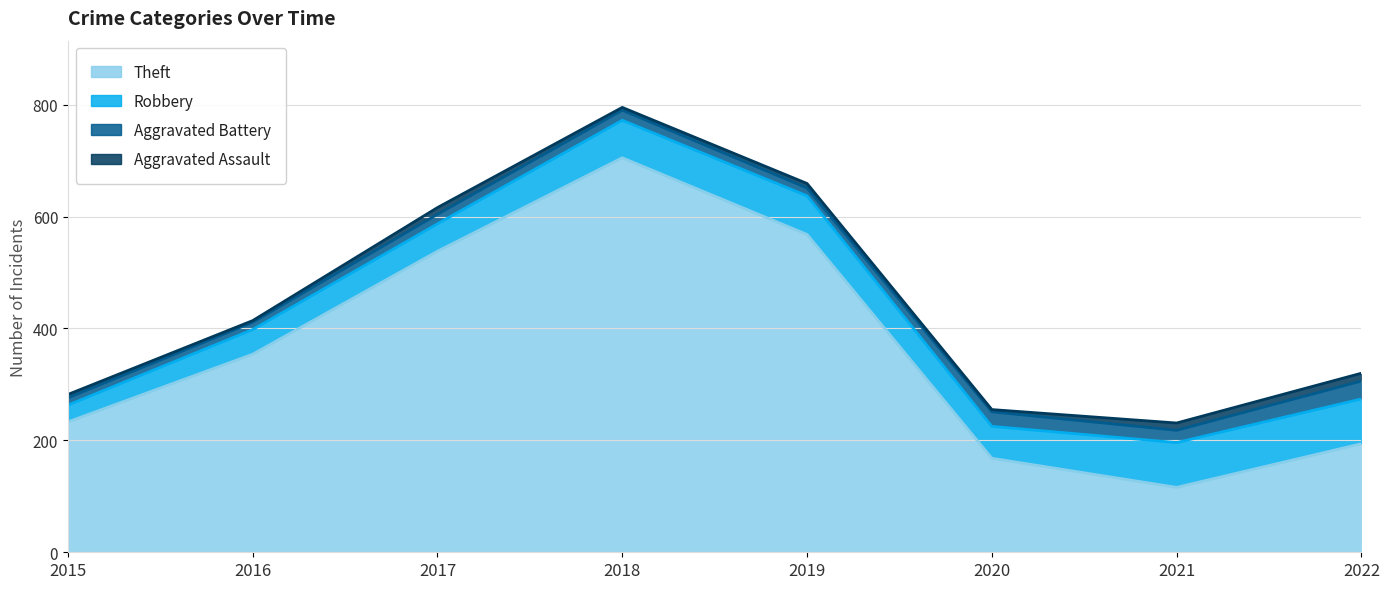

At how many categories does at least one series exceed 525?

3